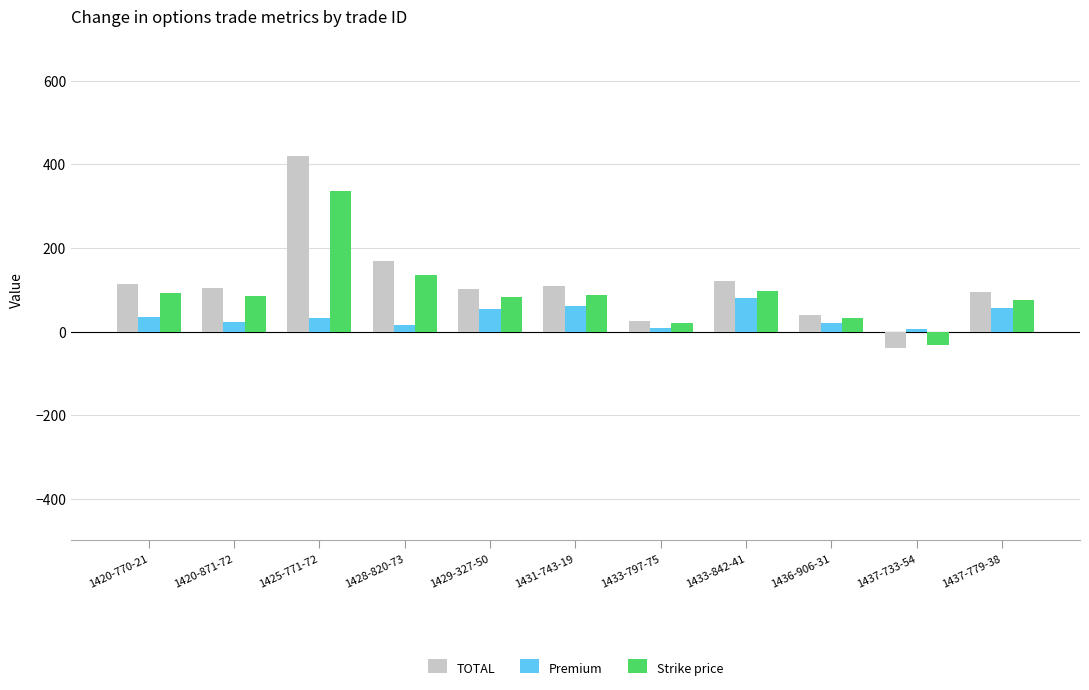

Which series has the widest spread of values?

TOTAL